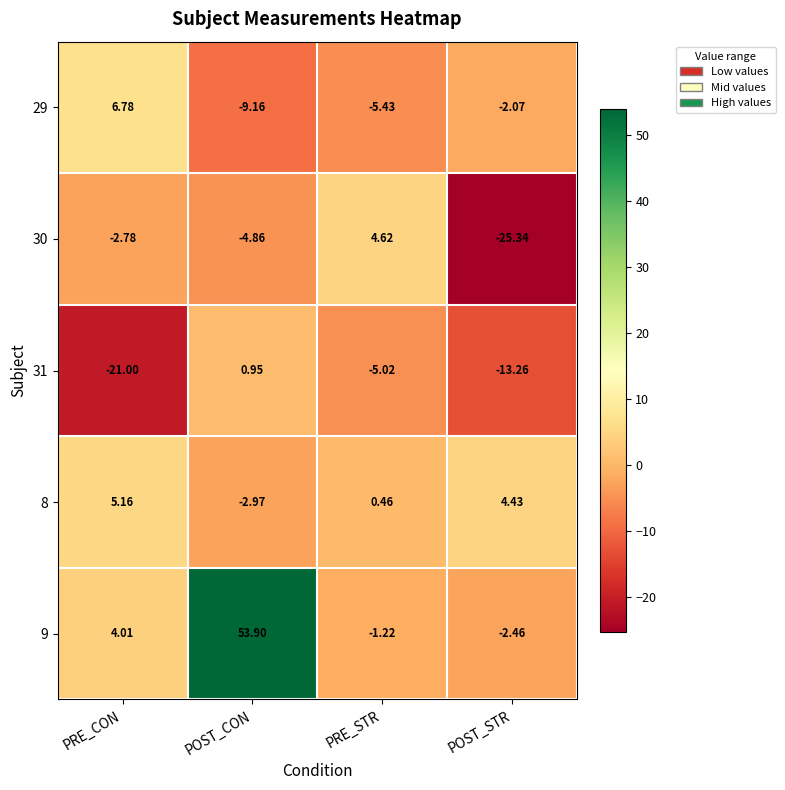

How many values in the 29 series are below -2?

3